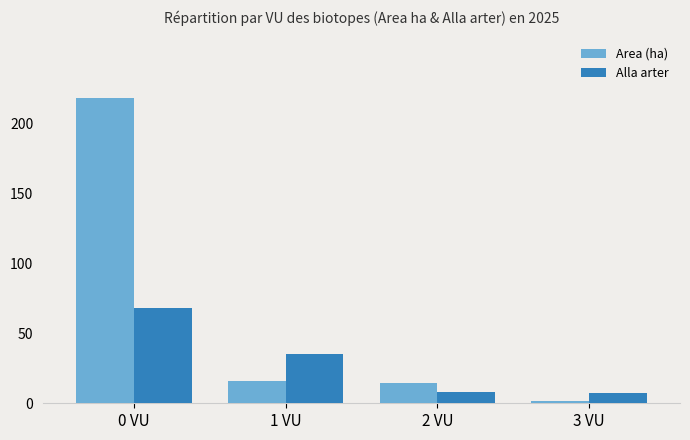

The value of Area (ha) at 2 VU is 14.5. True or false?

True